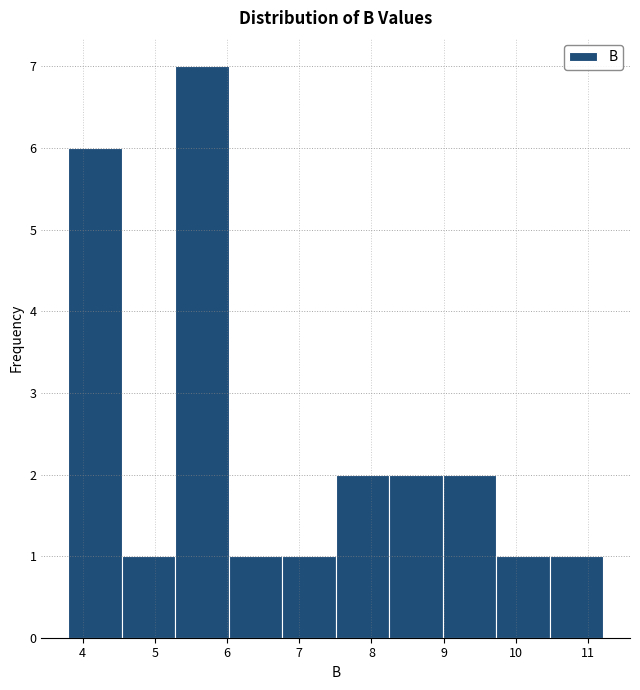

Reading left to right, transcribe this chart: for each bar, give the range it covers on the x-axis and its height. Neither the bar edges nor the heights are printed on the chart, so give them approximately, as read against the axes.

3.8 to 4.5: 6
4.5 to 5.3: 1
5.3 to 6.0: 7
6.0 to 6.8: 1
6.8 to 7.5: 1
7.5 to 8.2: 2
8.2 to 9.0: 2
9.0 to 9.7: 2
9.7 to 10.5: 1
10.5 to 11.2: 1